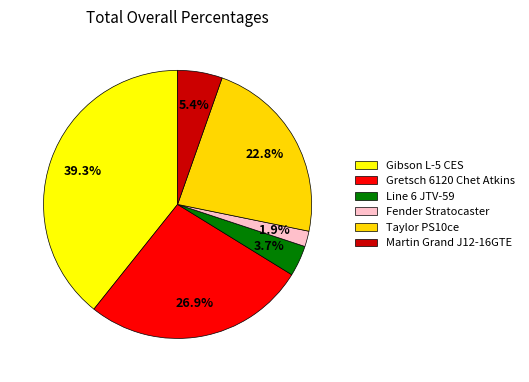

What percentage is the Fender Stratocaster slice, to the nearest percent?

2%